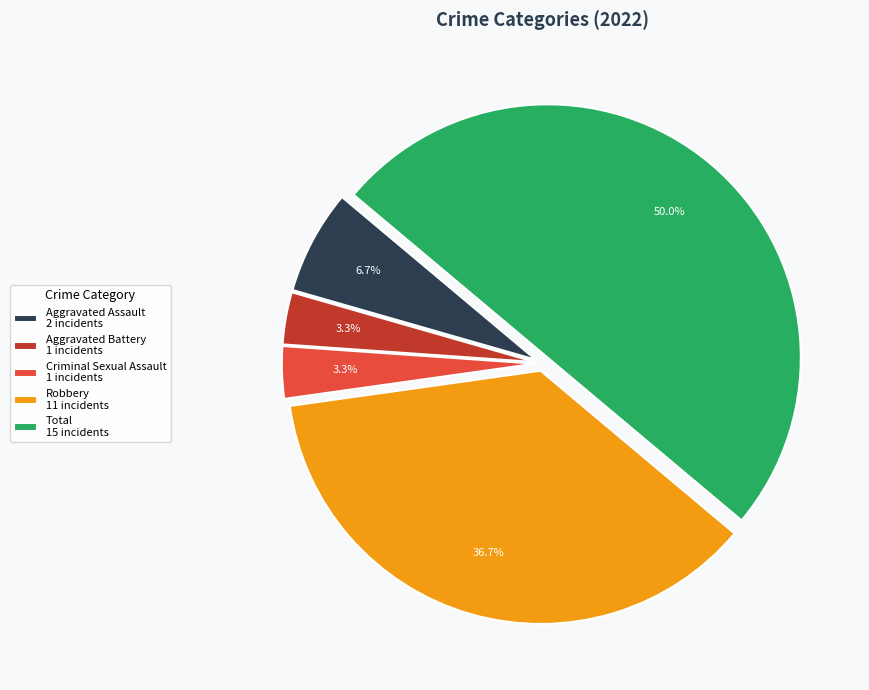

Count the number of slices in the pie.

5